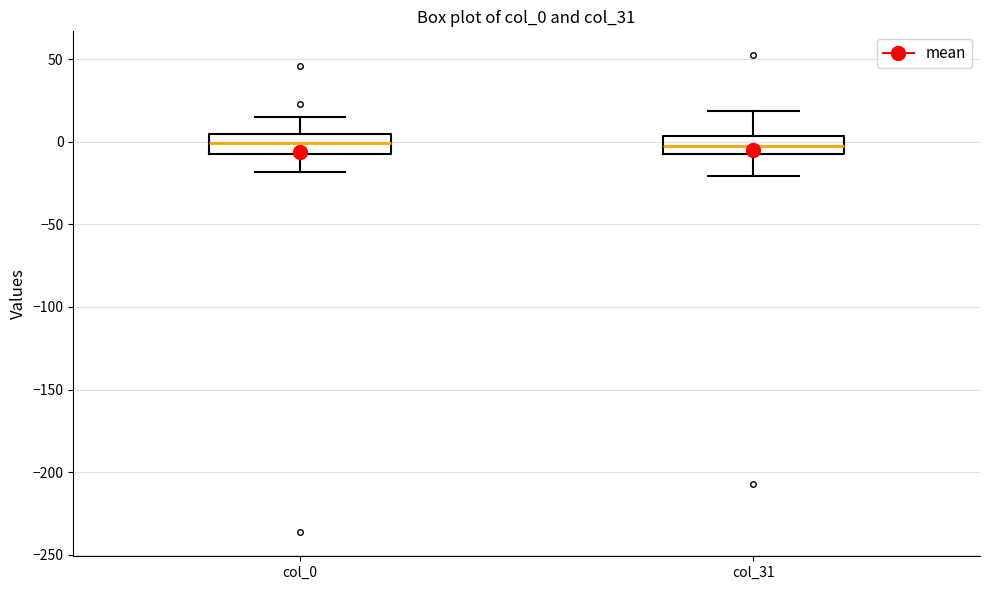

Where does the upper whisker of the box for col_0 end on the y-axis? The values are not printed on the chart, so give them approximately, as read against the axis.

15